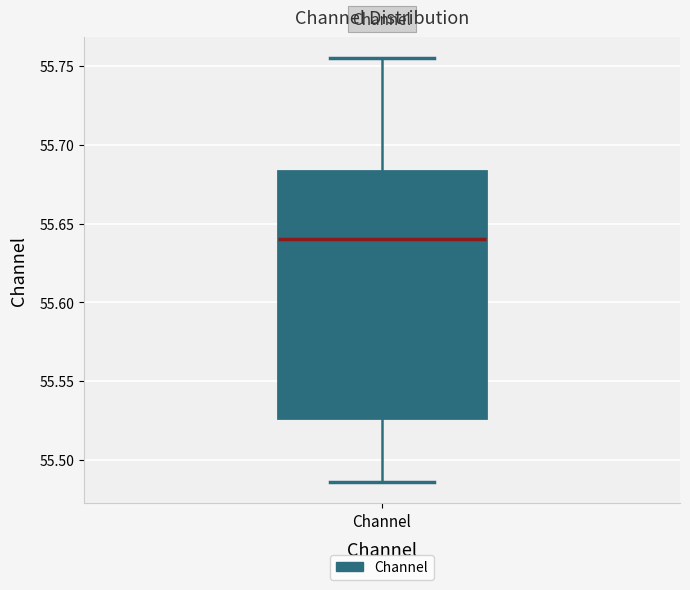

Read this box plot against the y-axis: the position of the median line, the range covered by the box, and the ends of both whiskers. The values are not printed on the chart, so give them approximately, as read against the axis.

median 55.640, box 55.525 to 55.685, whiskers 55.485 to 55.755